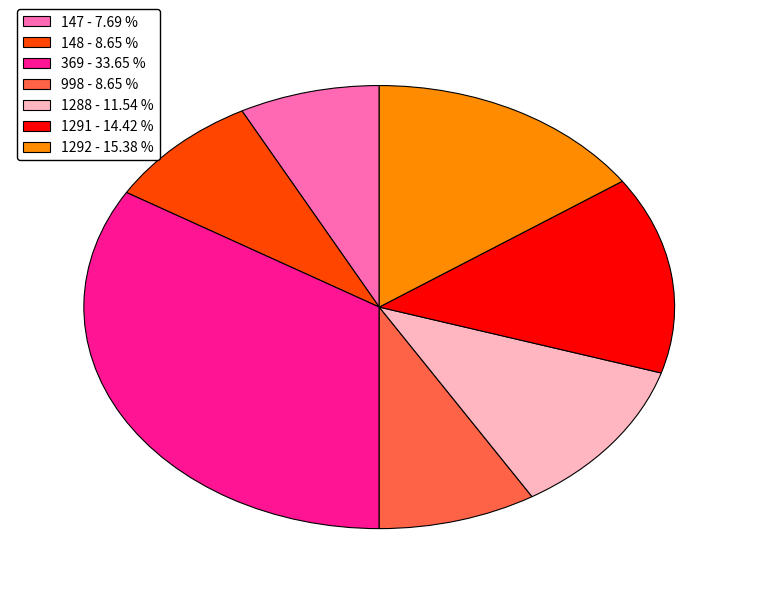

Is it true that 148 is 23% of the pie?

False